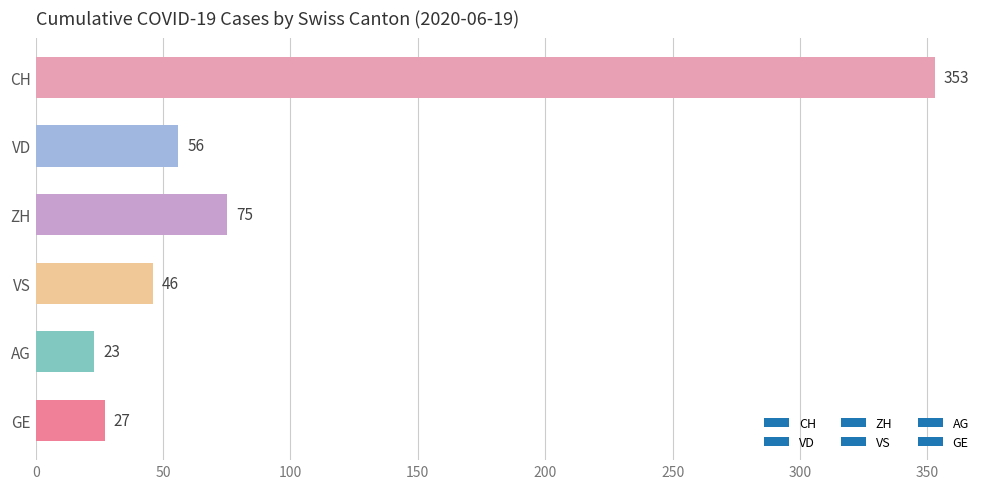

Read the value at ZH, to the nearest 5.

75